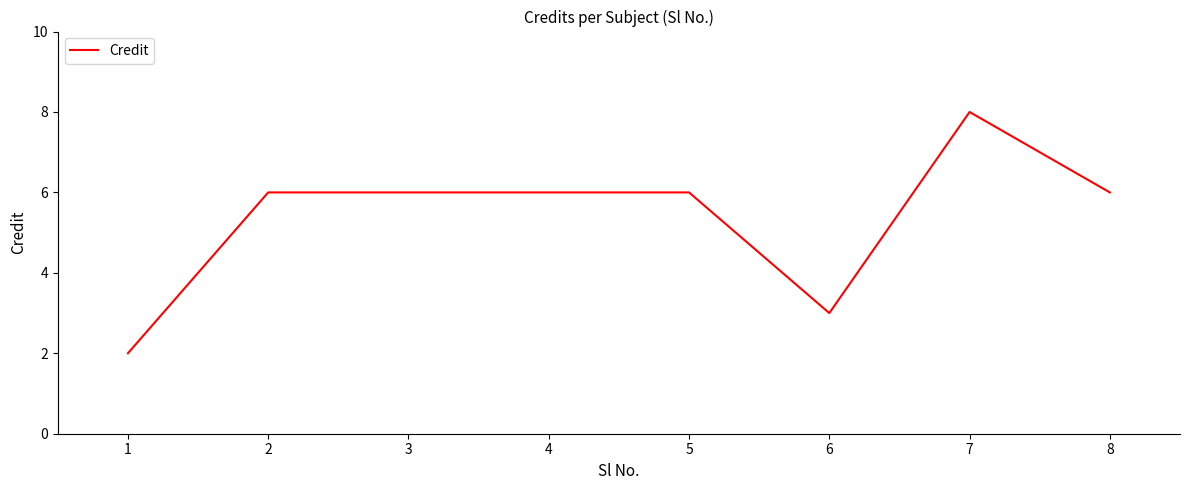

The chart shows a value of 6 at 3. True or false?

True